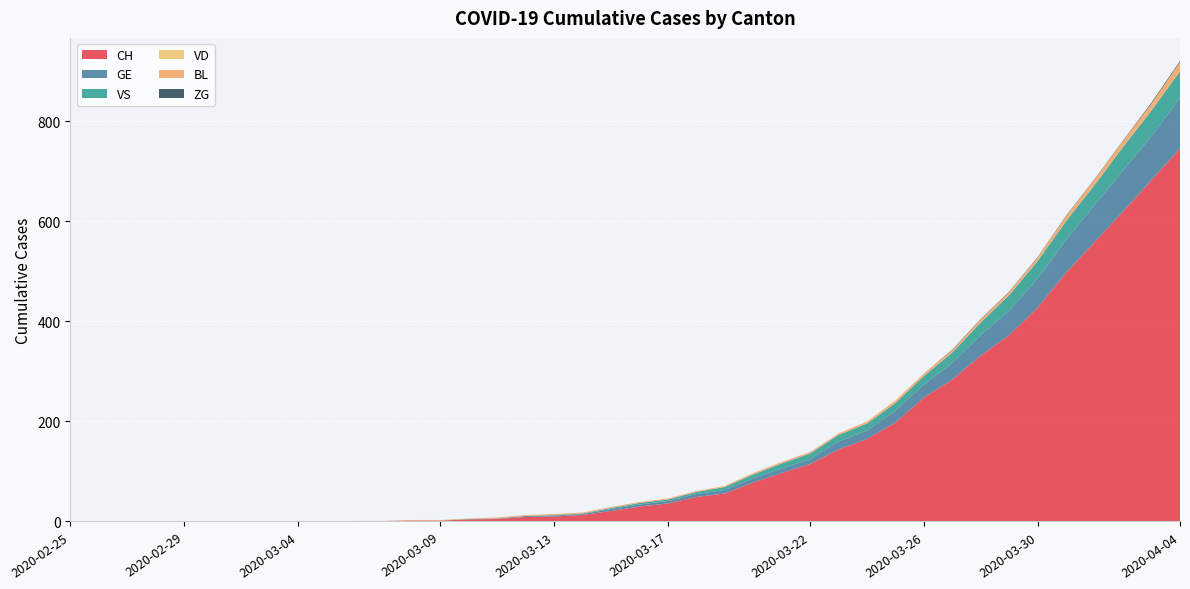

Reading right to left, extract all data points from this chart.

CH: 2020-04-04=746	2020-04-03=683	2020-04-02=620	2020-04-01=559	2020-03-31=498	2020-03-30=428	2020-03-29=373	2020-03-28=332	2020-03-27=284	2020-03-26=248	2020-03-25=198	2020-03-24=165	2020-03-23=144	2020-03-22=115	2020-03-21=97	2020-03-20=78	2020-03-19=56	2020-03-18=49	2020-03-17=36	2020-03-16=30	2020-03-15=21	2020-03-14=13	2020-03-13=10	2020-03-12=9	2020-03-11=5	2020-03-10=4	2020-03-09=2	2020-03-08=2	2020-03-07=1	2020-03-06=1	2020-03-05=0	2020-03-04=0	2020-03-03=0	2020-03-02=0	2020-03-01=0	2020-02-29=0	2020-02-28=0	2020-02-27=0	2020-02-26=0	2020-02-25=0
GE: 2020-04-04=101	2020-04-03=88	2020-04-02=82	2020-04-01=74	2020-03-31=66	2020-03-30=58	2020-03-29=49	2020-03-28=41	2020-03-27=33	2020-03-26=26	2020-03-25=24	2020-03-24=17	2020-03-23=16	2020-03-22=10	2020-03-21=9	2020-03-20=9	2020-03-19=7	2020-03-18=6	2020-03-17=5	2020-03-16=4	2020-03-15=4	2020-03-14=2	2020-03-13=2	2020-03-12=2	2020-03-11=1	2020-03-10=1	2020-03-09=0	2020-03-08=0	2020-03-07=0	2020-03-06=0	2020-03-05=0	2020-03-04=0	2020-03-03=0	2020-03-02=0	2020-03-01=0	2020-02-29=0	2020-02-28=0	2020-02-27=0	2020-02-26=0	2020-02-25=0
VS: 2020-04-04=53	2020-04-03=51	2020-04-02=47	2020-04-01=40	2020-03-31=37	2020-03-30=35	2020-03-29=31	2020-03-28=25	2020-03-27=21	2020-03-26=17	2020-03-25=15	2020-03-24=14	2020-03-23=13	2020-03-22=11	2020-03-21=10	2020-03-20=7	2020-03-19=6	2020-03-18=4	2020-03-17=3	2020-03-16=3	2020-03-15=2	2020-03-14=1	2020-03-13=1	2020-03-12=0	2020-03-11=0	2020-03-10=0	2020-03-09=0	2020-03-08=0	2020-03-07=0	2020-03-06=0	2020-03-05=0	2020-03-04=0	2020-03-03=0	2020-03-02=0	2020-03-01=0	2020-02-29=0	2020-02-28=0	2020-02-27=0	2020-02-26=0	2020-02-25=0
VD: 2020-04-04=0	2020-04-03=0	2020-04-02=0	2020-04-01=0	2020-03-31=0	2020-03-30=0	2020-03-29=0	2020-03-28=0	2020-03-27=0	2020-03-26=0	2020-03-25=0	2020-03-24=0	2020-03-23=0	2020-03-22=0	2020-03-21=0	2020-03-20=0	2020-03-19=0	2020-03-18=0	2020-03-17=0	2020-03-16=0	2020-03-15=0	2020-03-14=0	2020-03-13=0	2020-03-12=0	2020-03-11=0	2020-03-10=0	2020-03-09=0	2020-03-08=0	2020-03-07=0	2020-03-06=0	2020-03-05=0	2020-03-04=0	2020-03-03=0	2020-03-02=0	2020-03-01=0	2020-02-29=0	2020-02-28=0	2020-02-27=0	2020-02-26=0	2020-02-25=0
BL: 2020-04-04=19	2020-04-03=14	2020-04-02=12	2020-04-01=11	2020-03-31=10	2020-03-30=7	2020-03-29=6	2020-03-28=6	2020-03-27=5	2020-03-26=5	2020-03-25=5	2020-03-24=4	2020-03-23=3	2020-03-22=3	2020-03-21=3	2020-03-20=3	2020-03-19=2	2020-03-18=2	2020-03-17=2	2020-03-16=2	2020-03-15=2	2020-03-14=2	2020-03-13=2	2020-03-12=2	2020-03-11=2	2020-03-10=1	2020-03-09=1	2020-03-08=1	2020-03-07=0	2020-03-06=0	2020-03-05=0	2020-03-04=0	2020-03-03=0	2020-03-02=0	2020-03-01=0	2020-02-29=0	2020-02-28=0	2020-02-27=0	2020-02-26=0	2020-02-25=0
ZG: 2020-04-04=2	2020-04-03=2	2020-04-02=1	2020-04-01=1	2020-03-31=1	2020-03-30=1	2020-03-29=1	2020-03-28=1	2020-03-27=1	2020-03-26=0	2020-03-25=0	2020-03-24=0	2020-03-23=0	2020-03-22=0	2020-03-21=0	2020-03-20=0	2020-03-19=0	2020-03-18=0	2020-03-17=0	2020-03-16=0	2020-03-15=0	2020-03-14=0	2020-03-13=0	2020-03-12=0	2020-03-11=0	2020-03-10=0	2020-03-09=0	2020-03-08=0	2020-03-07=0	2020-03-06=0	2020-03-05=0	2020-03-04=0	2020-03-03=0	2020-03-02=0	2020-03-01=0	2020-02-29=0	2020-02-28=0	2020-02-27=0	2020-02-26=0	2020-02-25=0